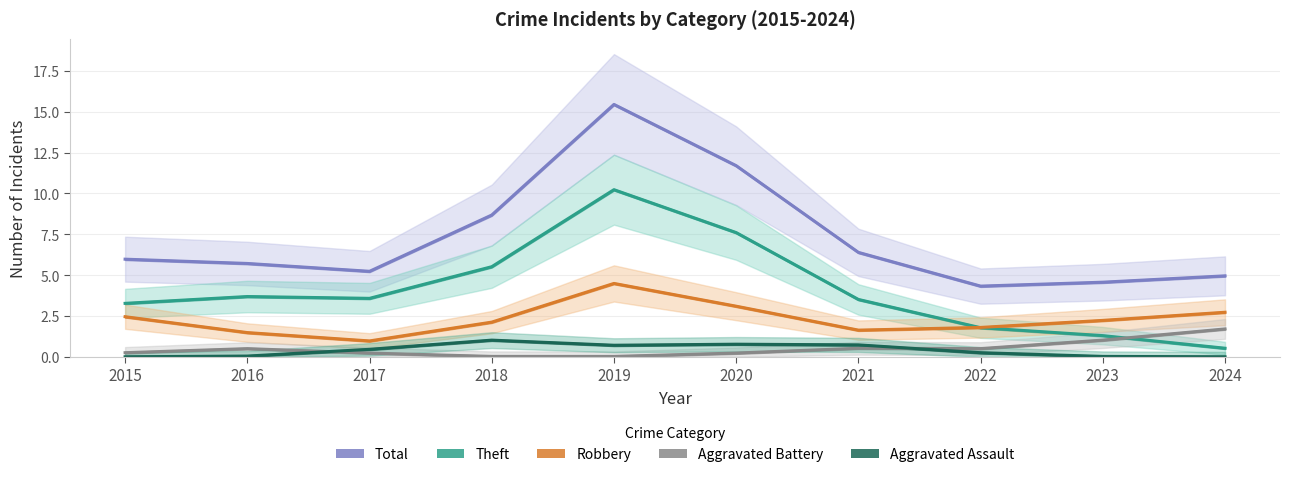

Is it true that Total equals 10.0 at 2015?

False